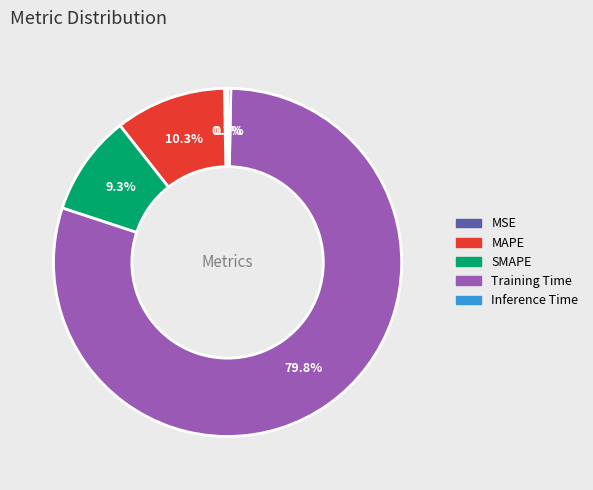

The MSE slice represents 0% of the pie. True or false?

True